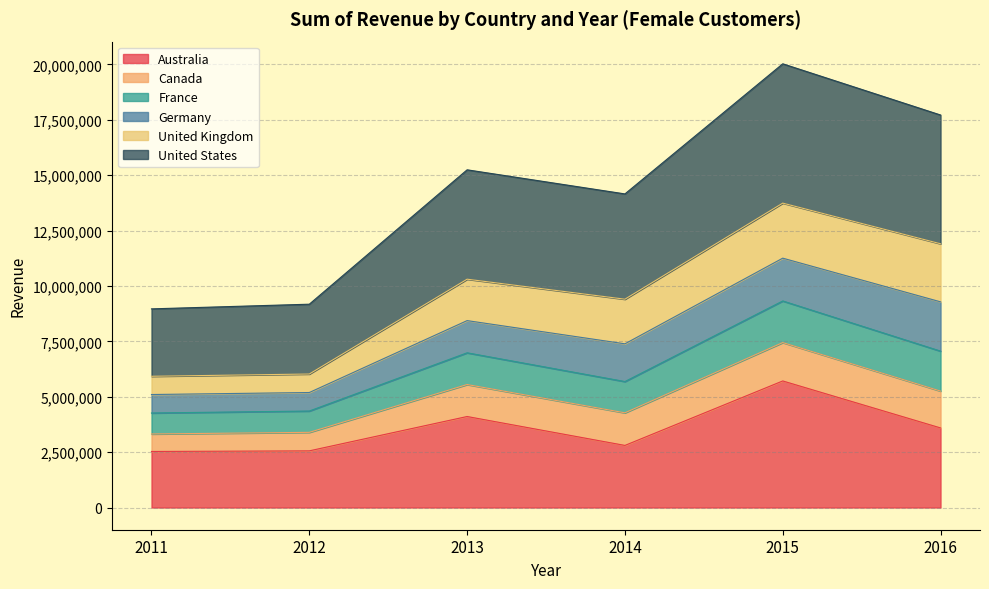

Is it true that United States equals 3828451 at 2015?

False